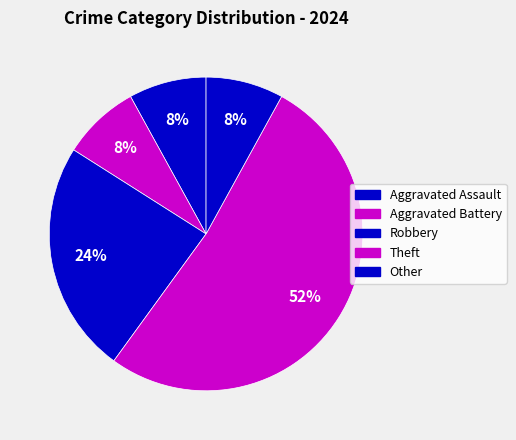

How many slices are in this pie chart?

5